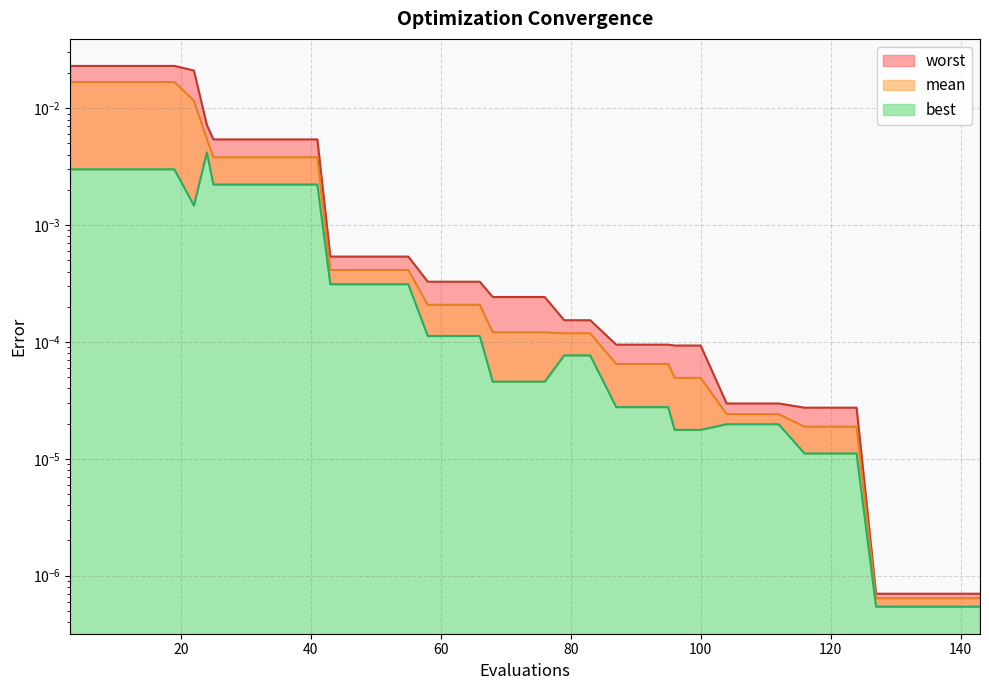

True or false: worst has more than 0 points higher than both neighbors.

False